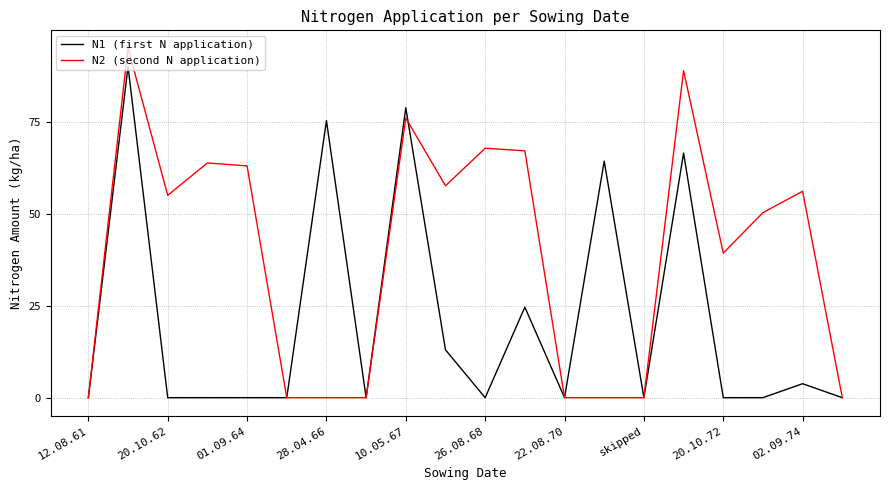

Reading left to right, list all the values displayed in this chart.

N1 (first N application): 0.0	90.0	0.0	0.0	0.0	0.0	75.3	0.0	78.8	13.0	0.0	24.6	0.0	64.3	0.0	66.5	0.0	0.0	3.8	0.0
N2 (second N application): 0.0	95.1	55.0	63.8	63.0	0.0	0.0	0.0	76.0	57.6	67.8	67.1	0.0	0.0	0.0	88.9	39.3	50.3	56.1	0.0